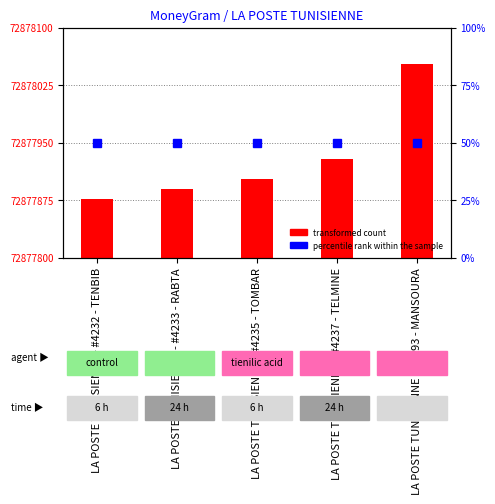

The value at LA POSTE TUNISIENNE - #4235 - TOMBAR is 145. True or false?

False